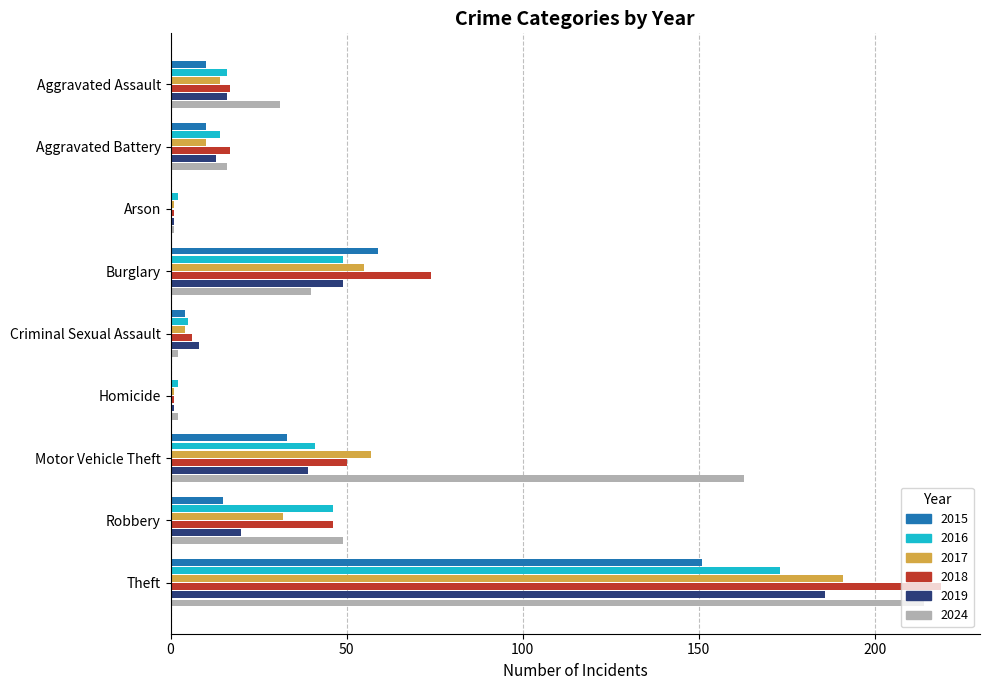

Read the 2016 value at Robbery.

46